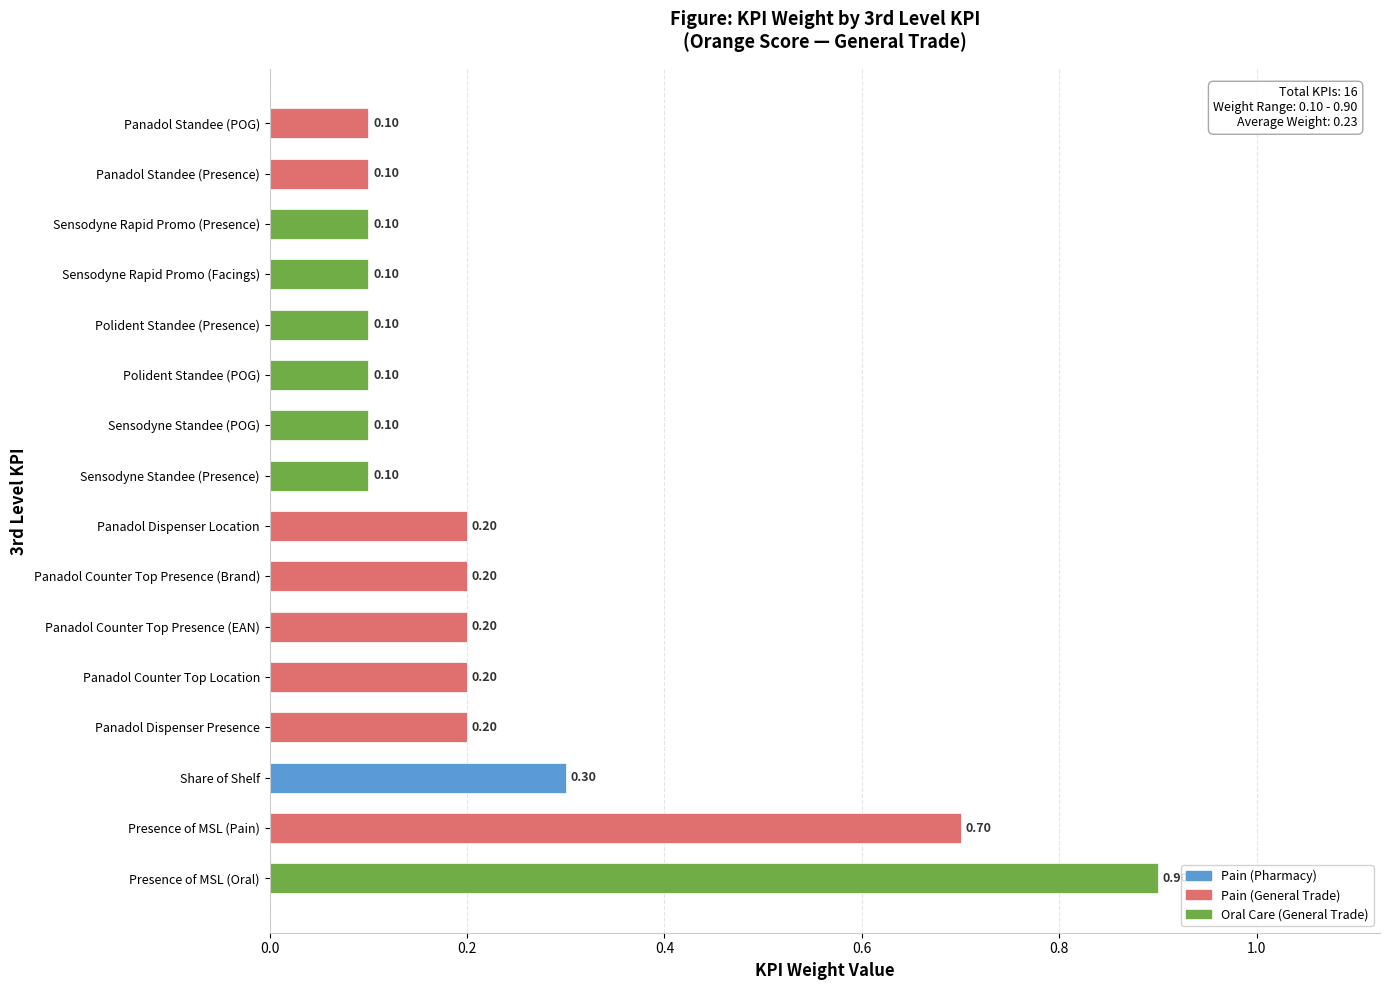

What is the sum of all values?

3.7